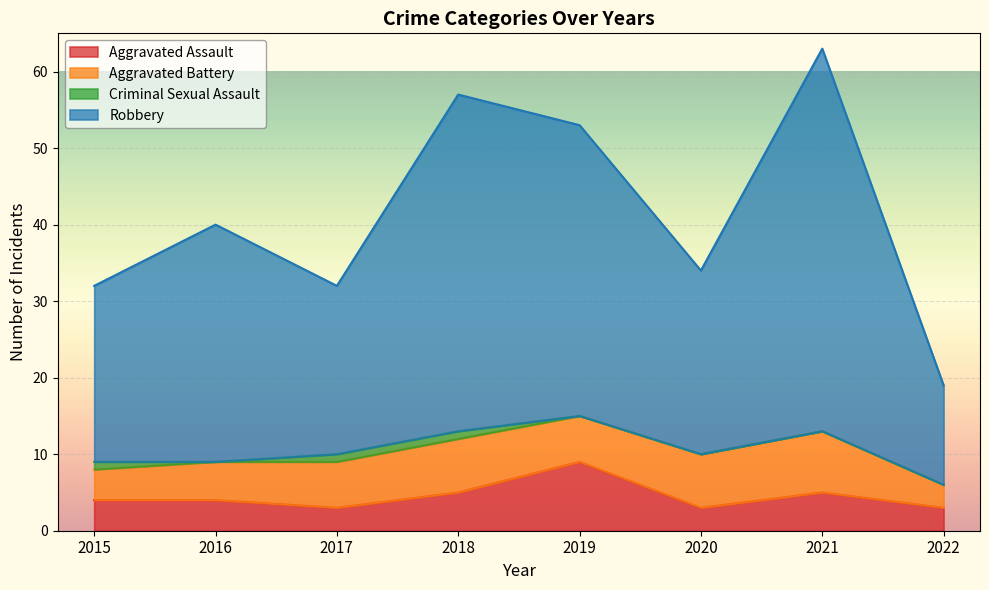

At which category is the sum across all series the highest?

2021